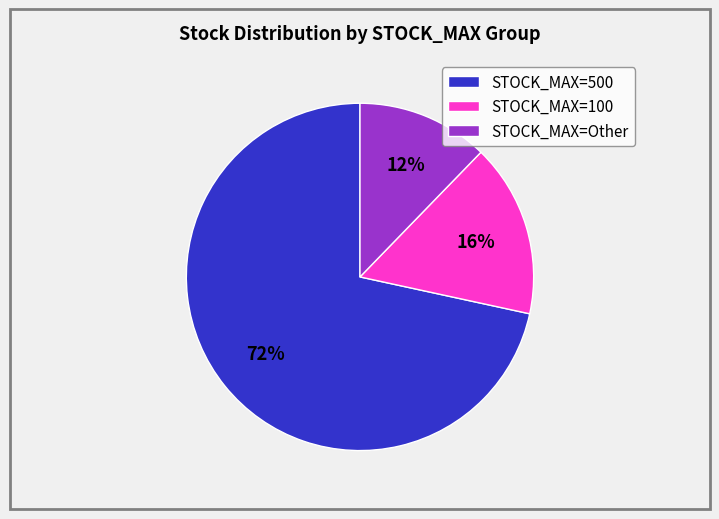

Is there any slice that represents more than half of the pie?

Yes